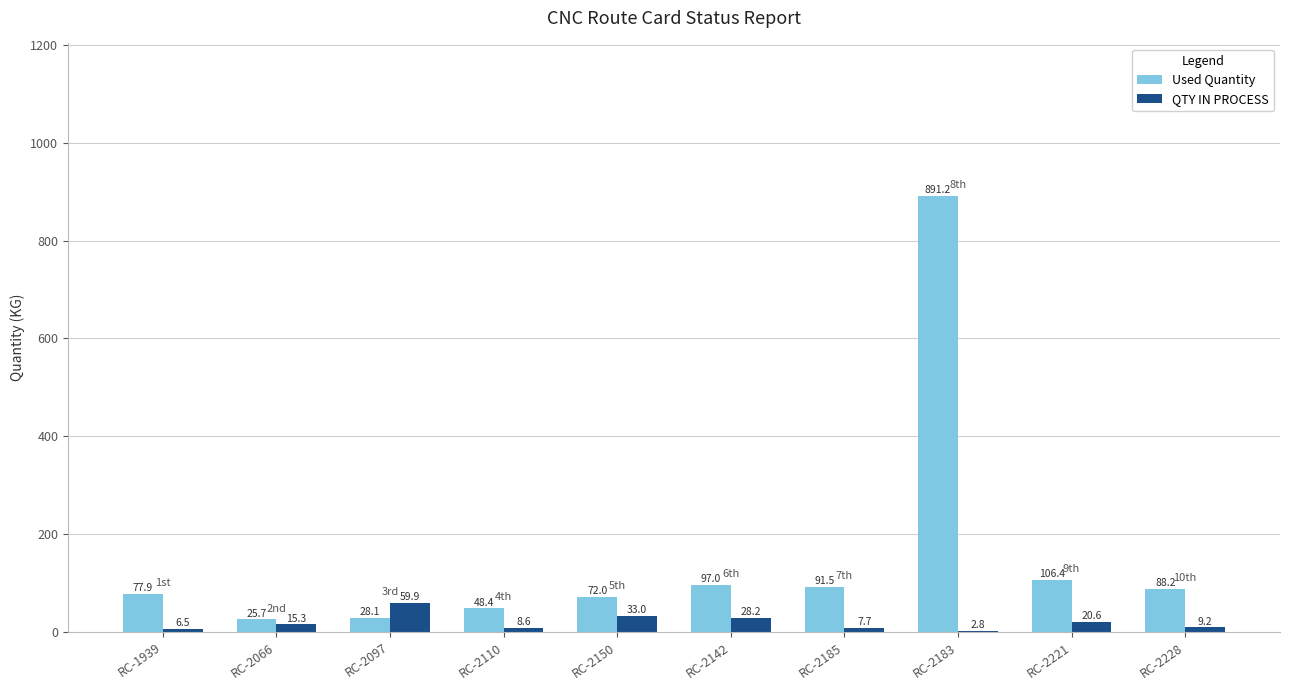

Where does the QTY IN PROCESS series first go above 15?

RC-2066